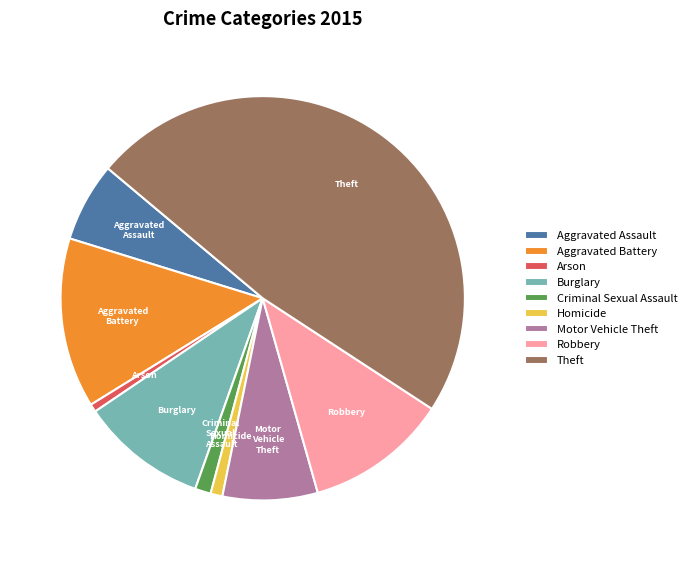

Is there a majority slice in this chart?

No